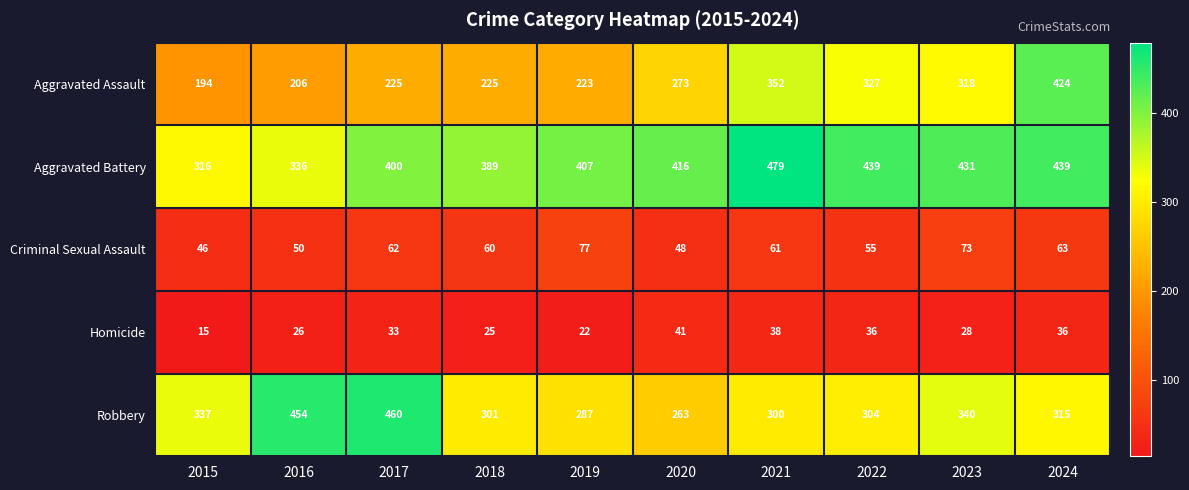

At how many categories does at least one series exceed 264?

10